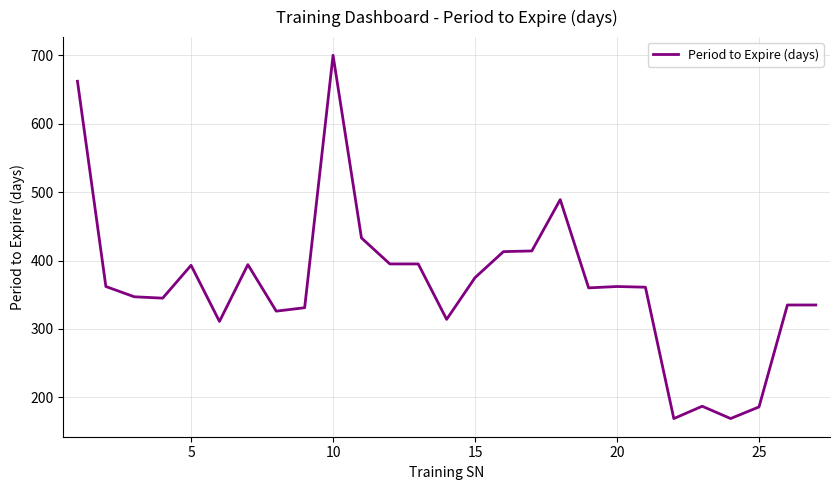

True or false: there are more than 1 points higher than both neighbors.

True